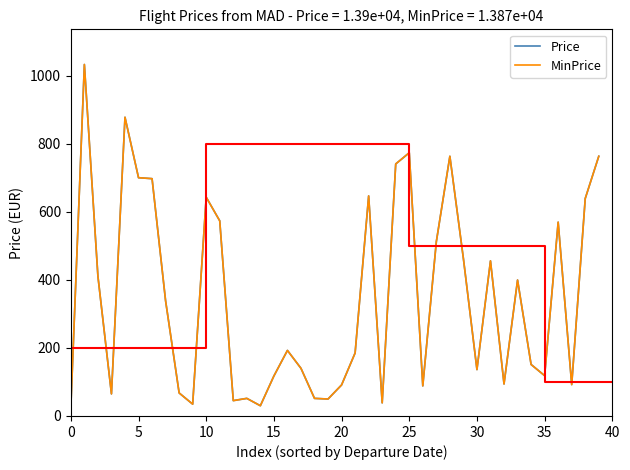

What is the minimum value for Price?

25.4